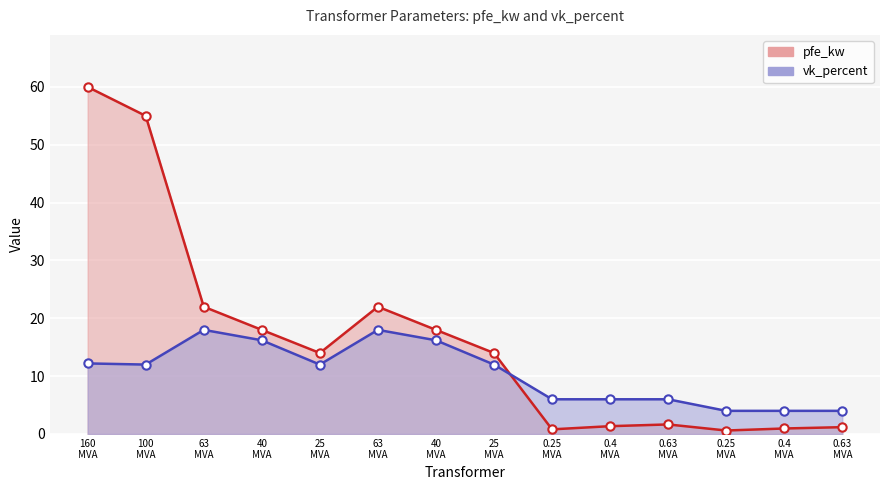

What is the difference between the maximum and minimum values in the vk_percent line series?

14.0